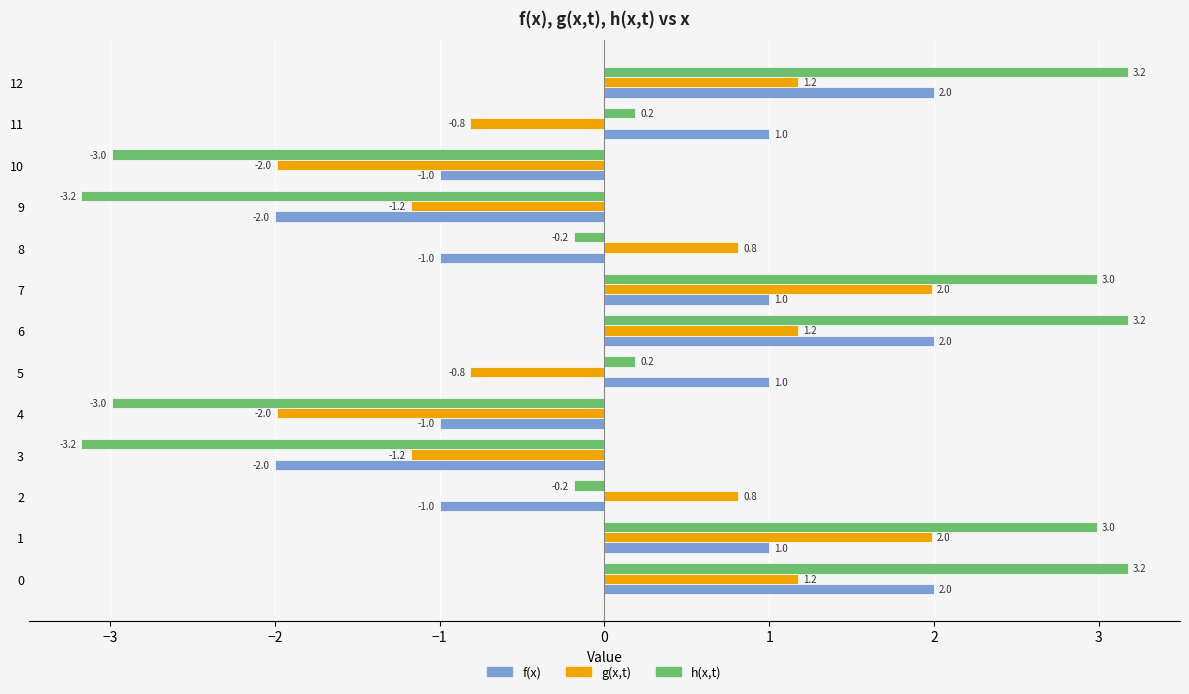

Rank the series by their average value, from highest to lowest.

h(x,t), f(x), g(x,t)